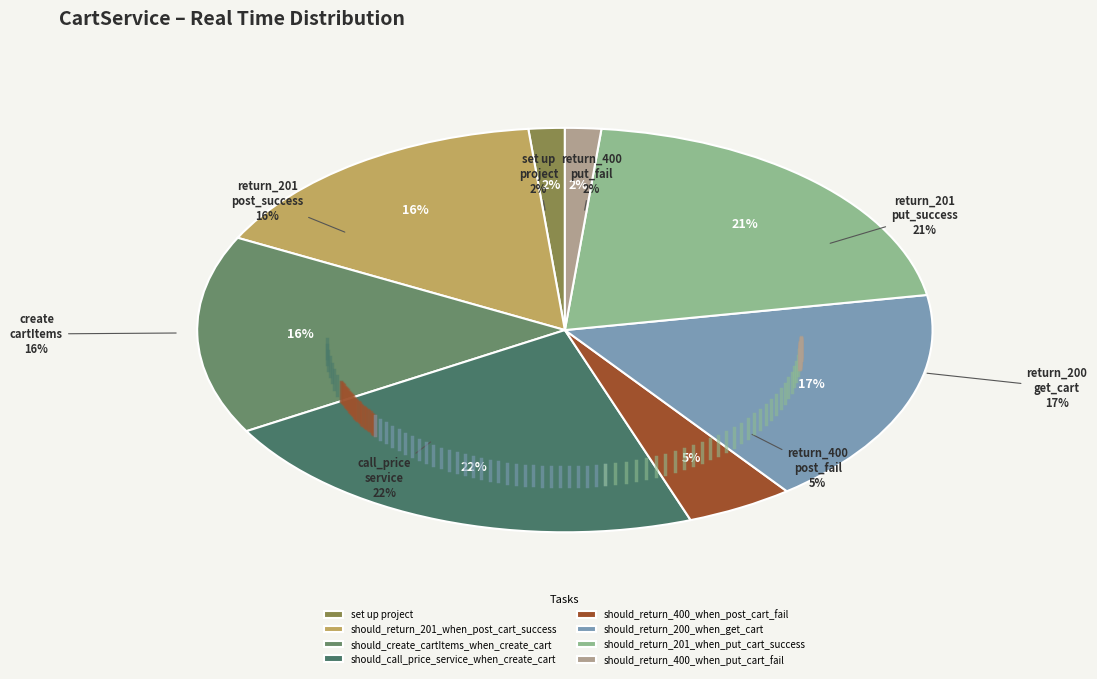

How many segments does this pie chart have?

8